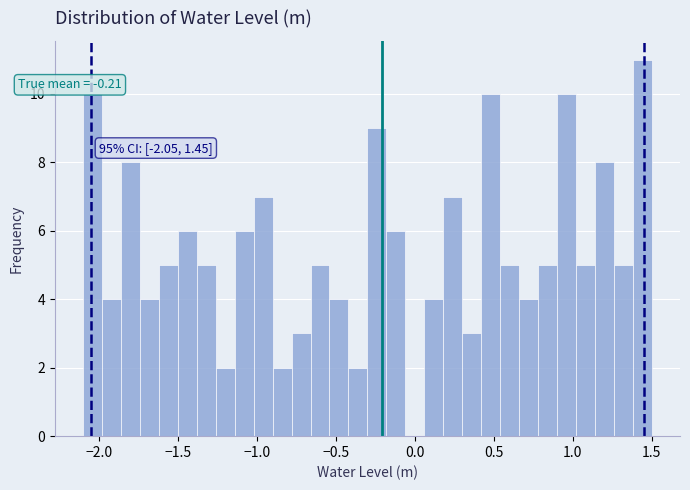

Read against the x-axis, roughly where is the centre of the tallest bar?

1.45